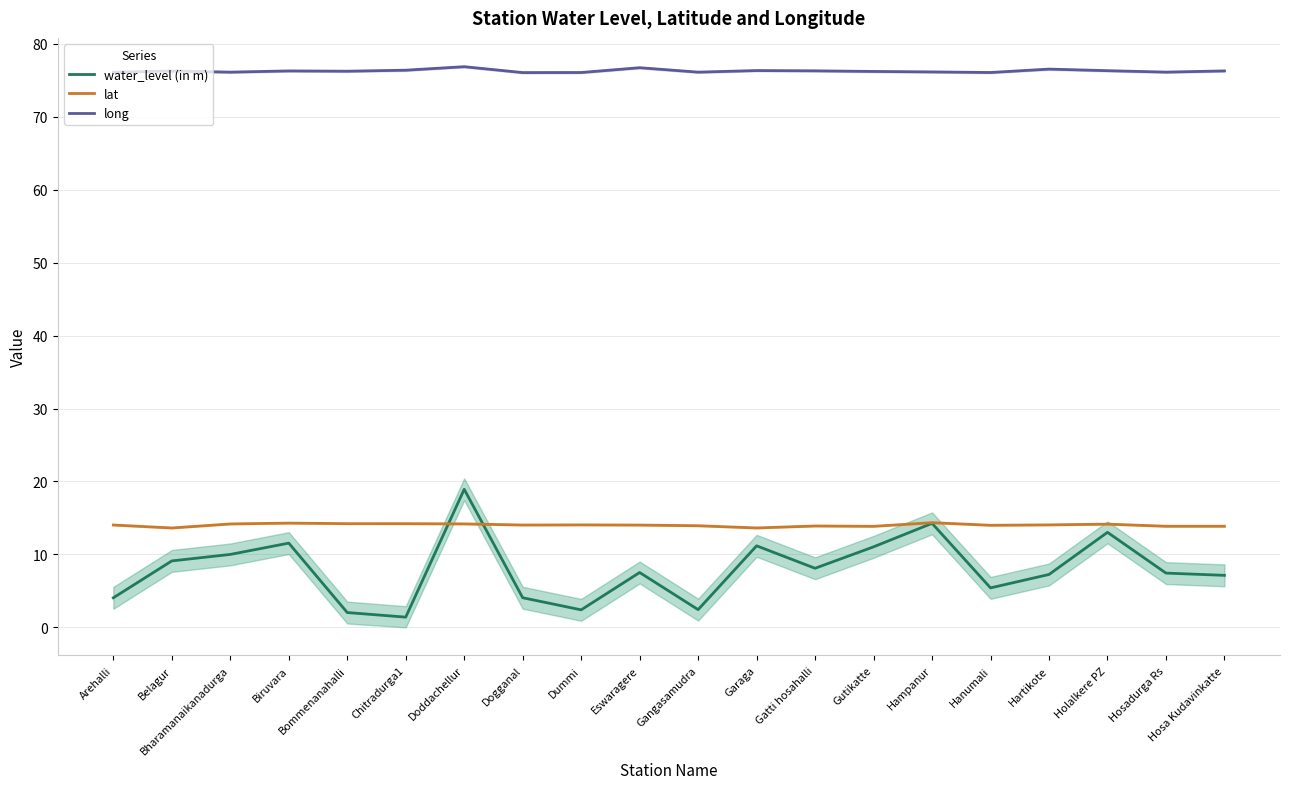

Is it true that long equals 105.1 at Hartikote?

False